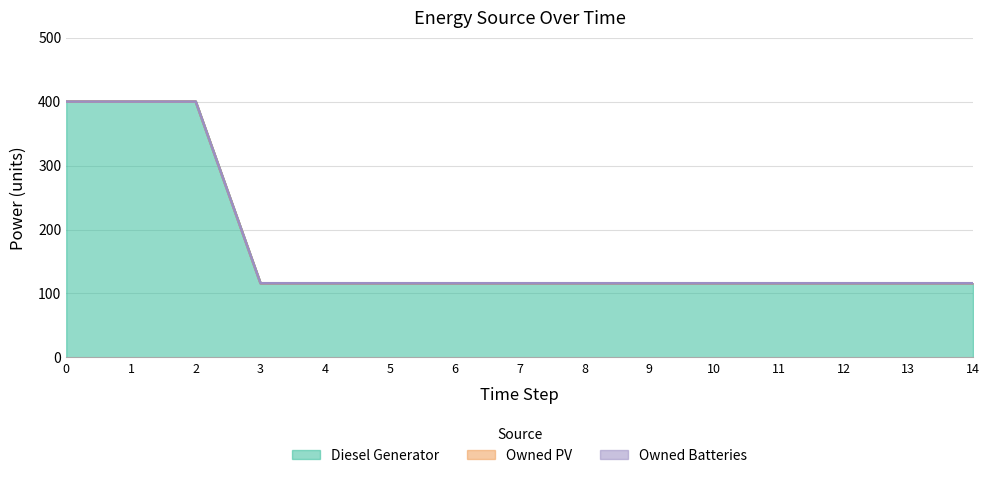

Reading left to right, transcribe all the data shown in this chart.

Diesel Generator: 400	400	400	116	116	116	116	116	116	116	116	116	116	116	116
Owned PV: 0	0	0	0	0	0	0	0	0	0	0	0	0	0	0
Owned Batteries: 0	0	0	0	0	0	0	0	0	0	0	0	0	0	0